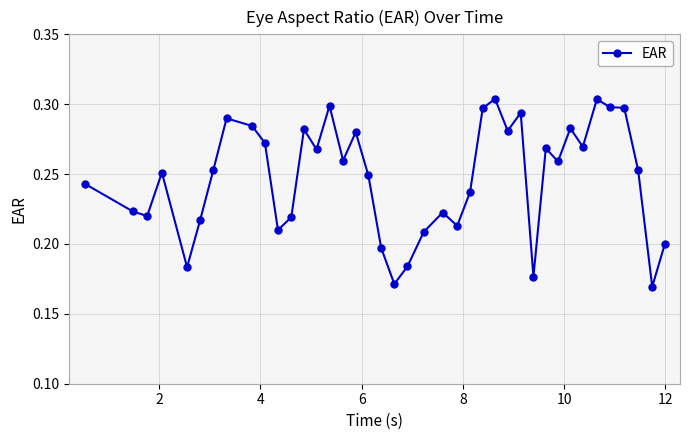

What is the difference between the maximum and minimum values?

0.1